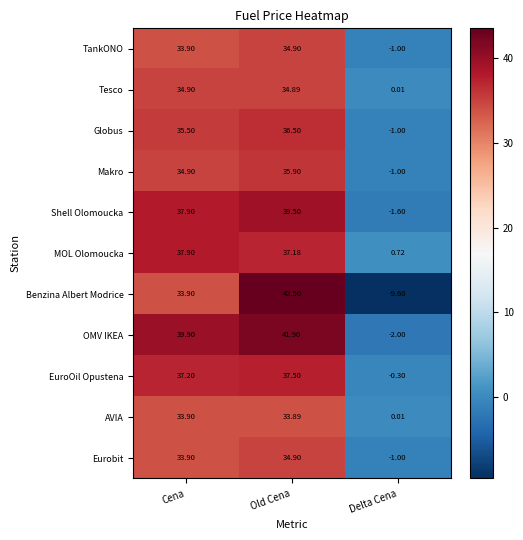

Between Old Cena and Delta Cena, which series saw the biggest shift?

Benzina Albert Modrice